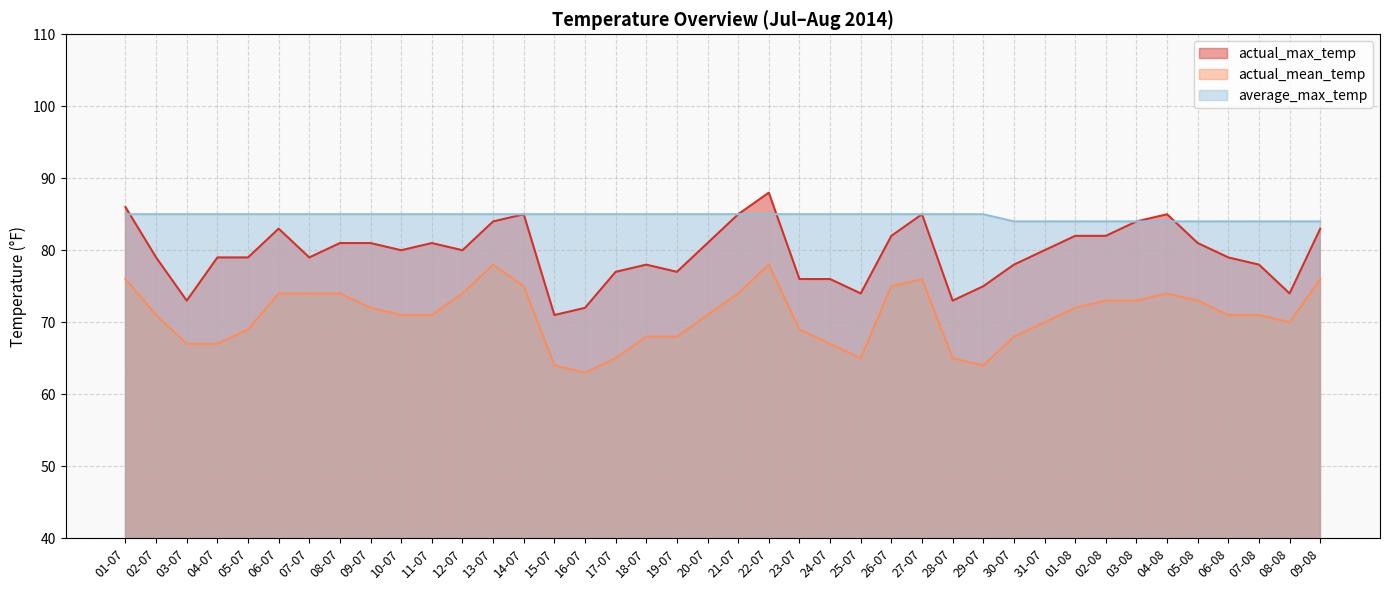

At how many categories does at least one series exceed 65?

40